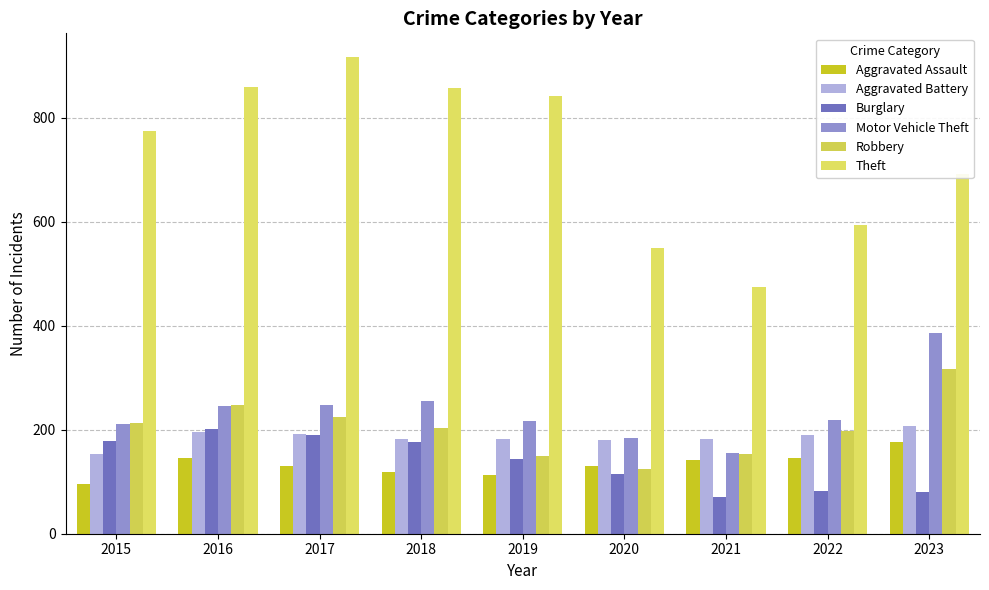

Between 2023 and 2015, which is larger?

2023